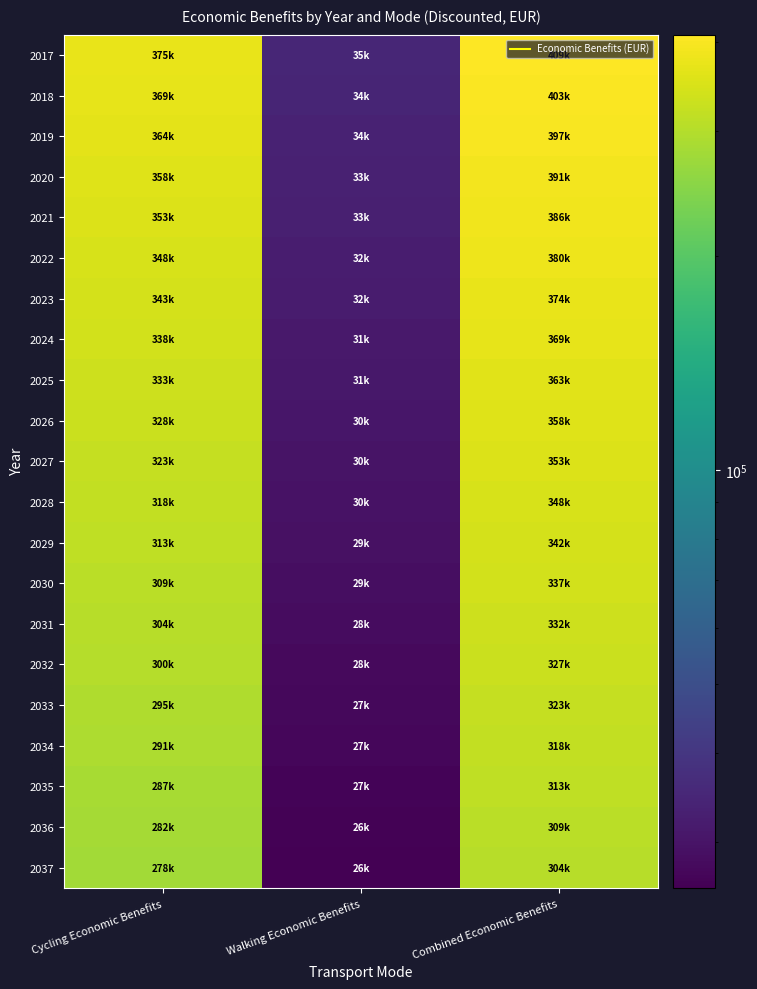

Which series has the largest total across all categories?

2017